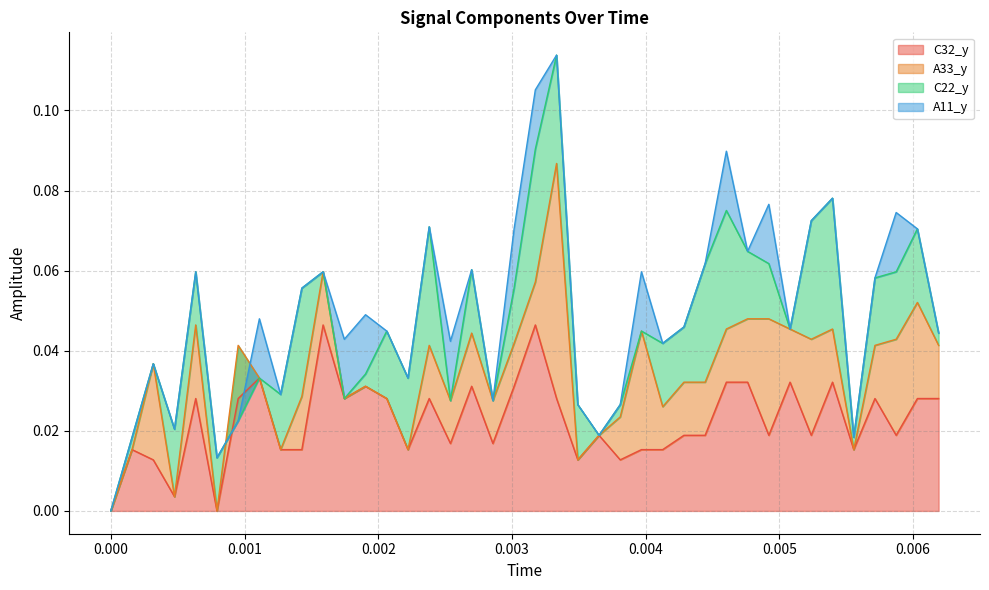

Is it true that C32_y equals 0.0 at 0.0003174603174603175?

False